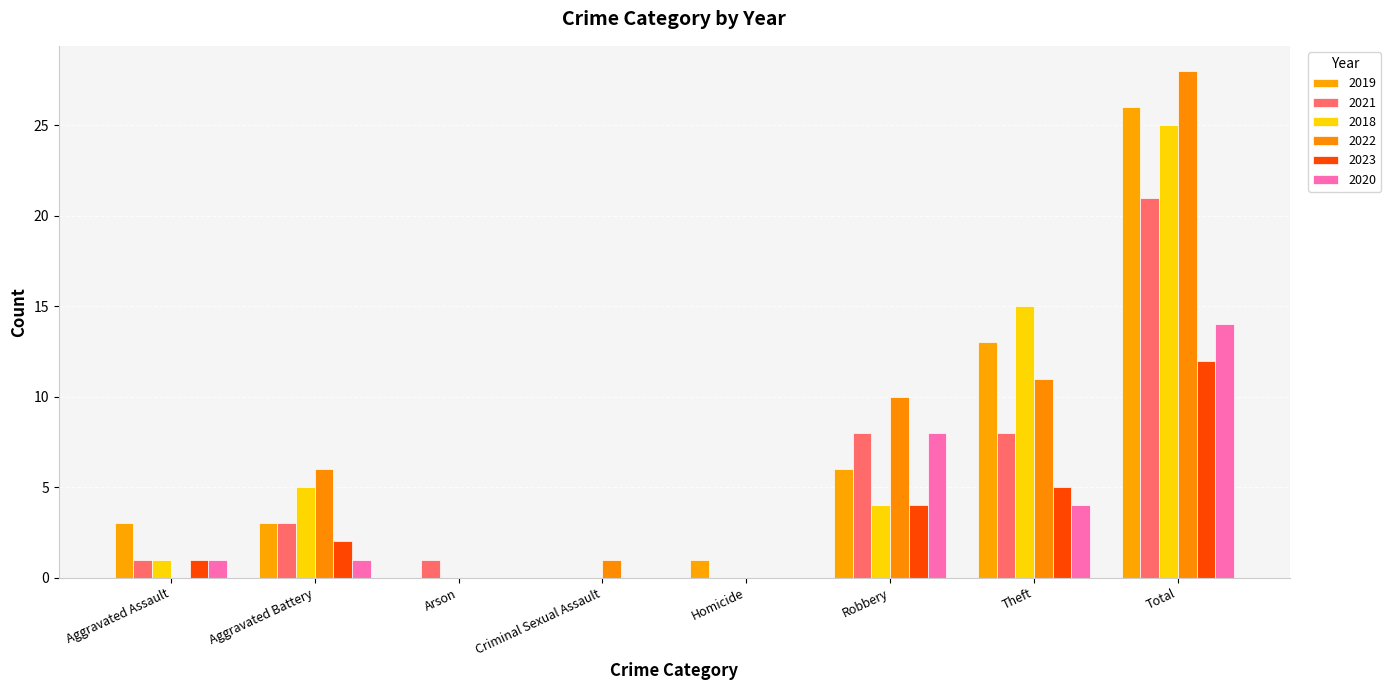

What is the approximate value of 2018 at Aggravated Battery?

5